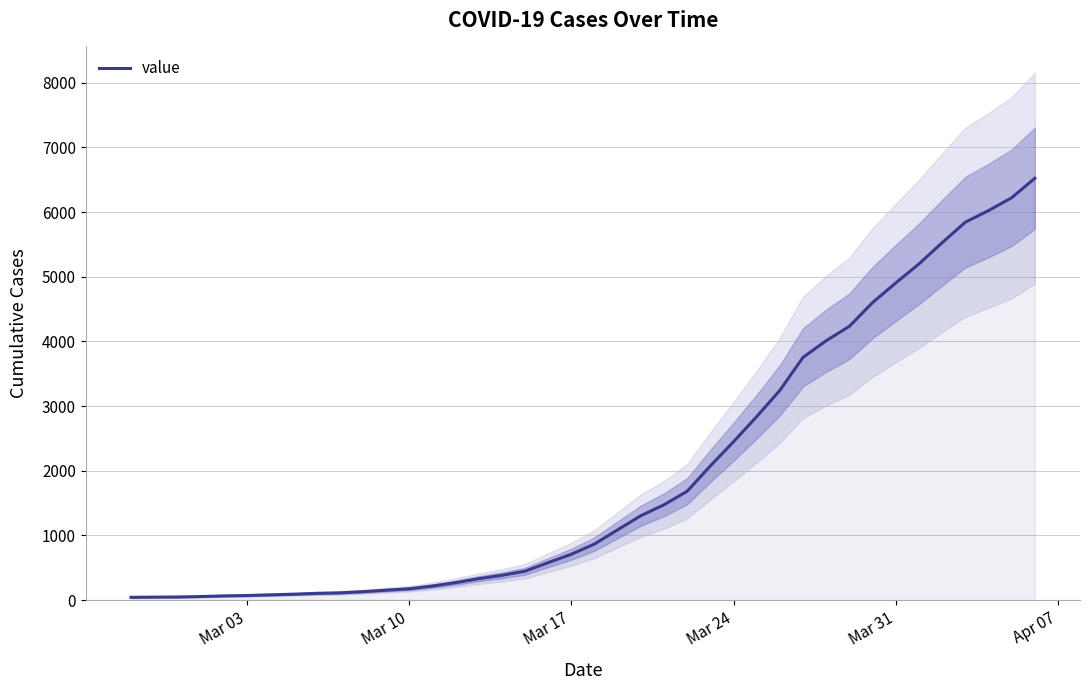

Is this an area chart (filled region under the line)?

No